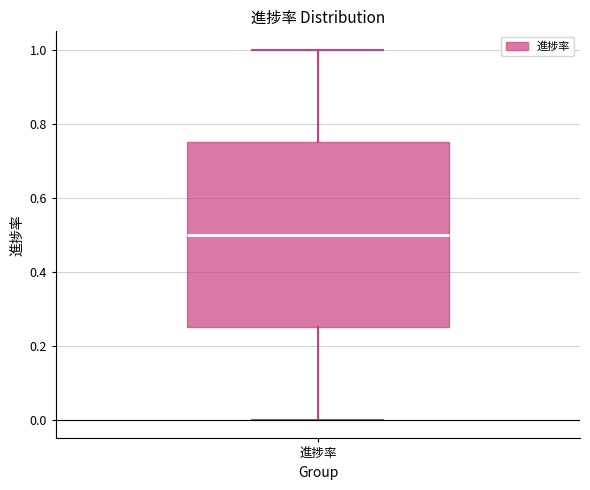

Read this box plot against the y-axis: the position of the median line, the range covered by the box, and the ends of both whiskers. The values are not printed on the chart, so give them approximately, as read against the axis.

median 0.50, box 0.26 to 0.76, whiskers 0.00 to 1.00